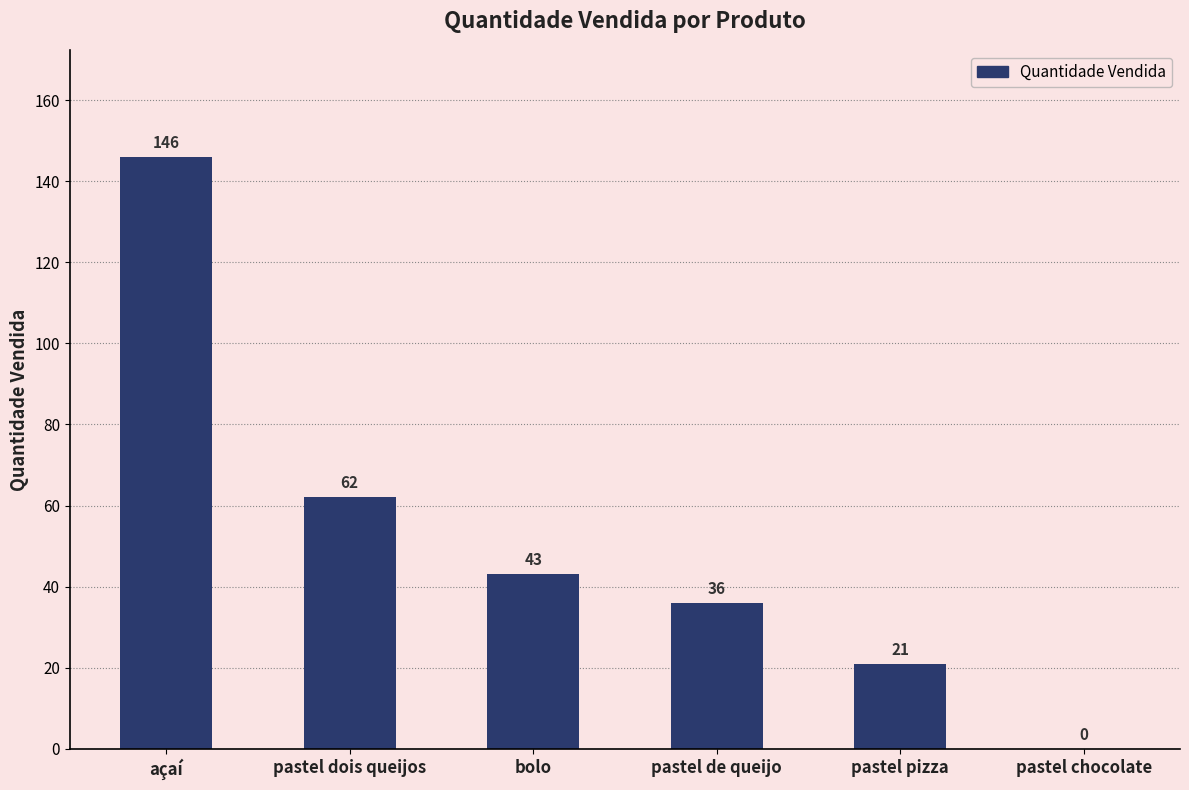

What is the change in value from pastel dois queijos to bolo?

-19